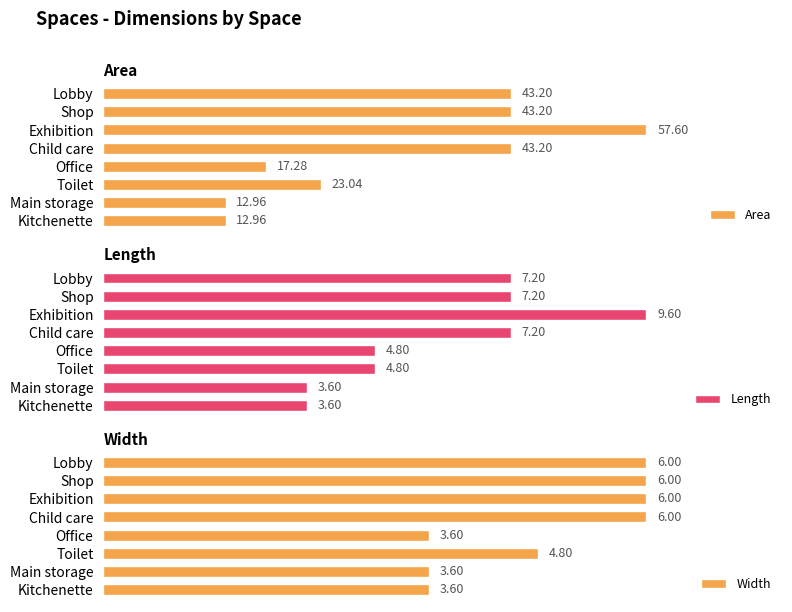

Are the bars grouped side by side (vs. stacked)?

Yes